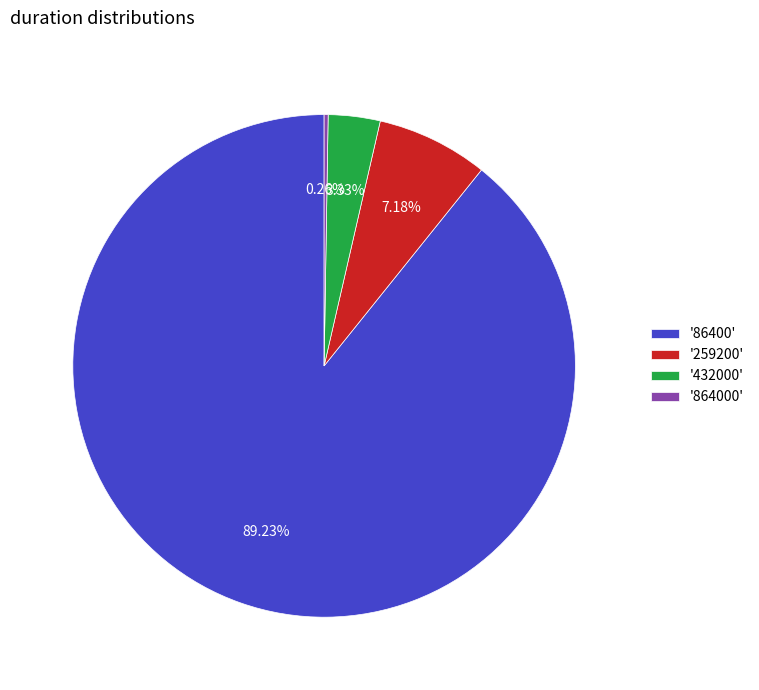

Which category accounts for the majority?

'86400'